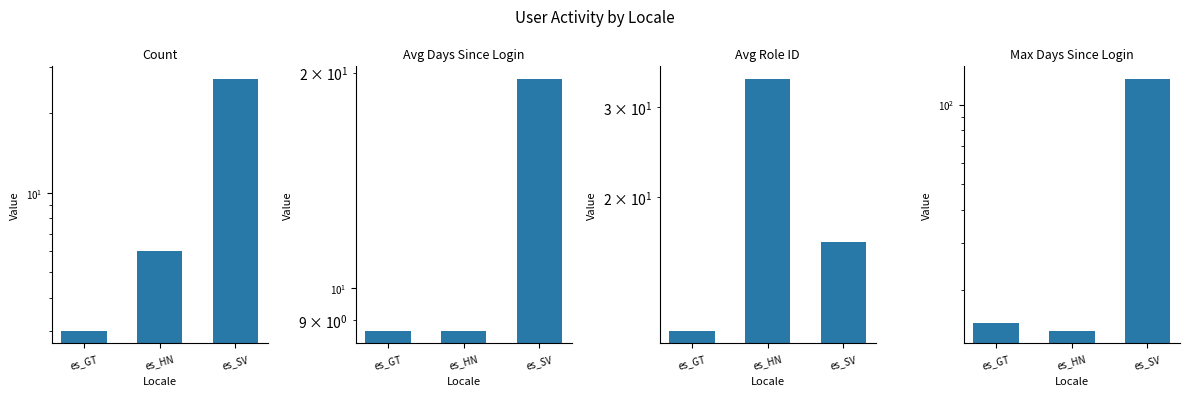

What position from the right is es_HN?

2